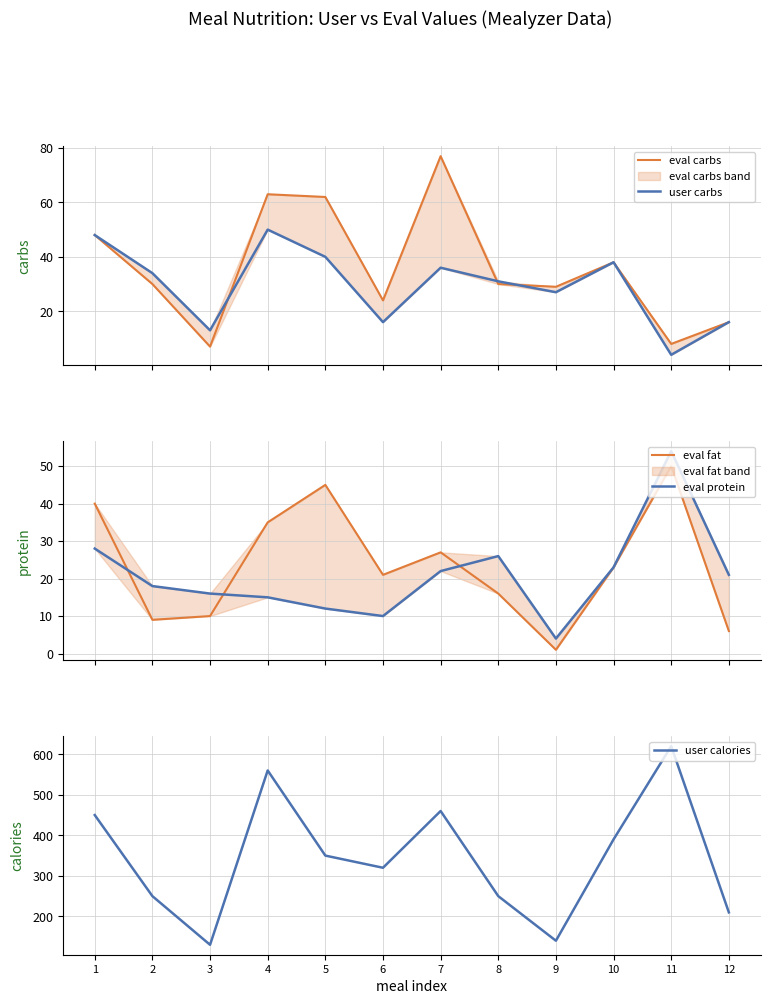

Which series has the widest spread of values?

user calories